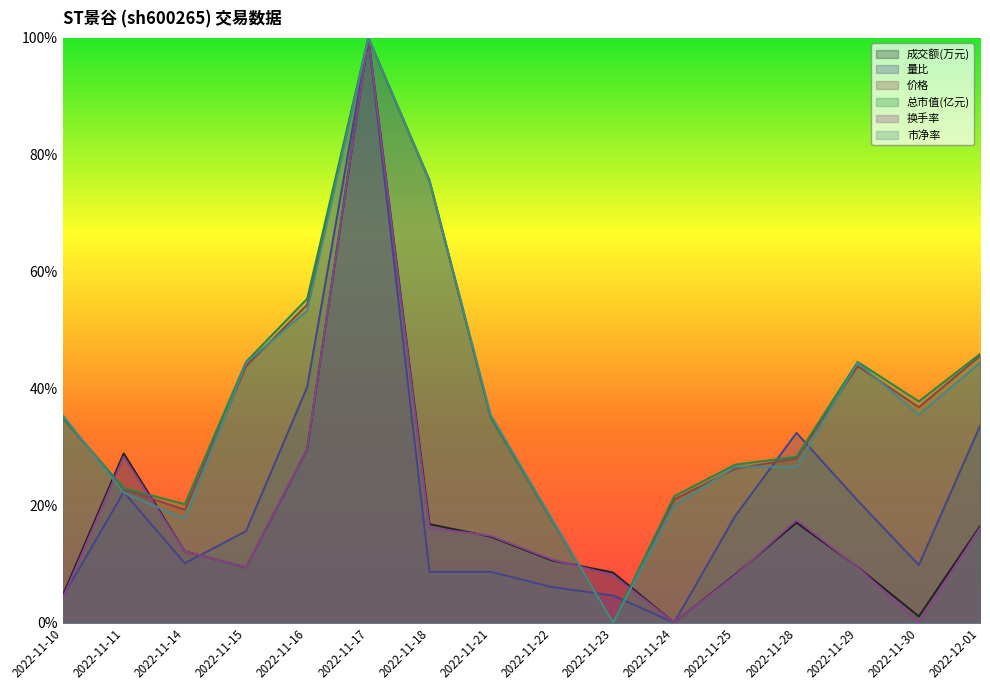

In 市净率, how many points are higher than both neighbors (excluding endpoints)?

2